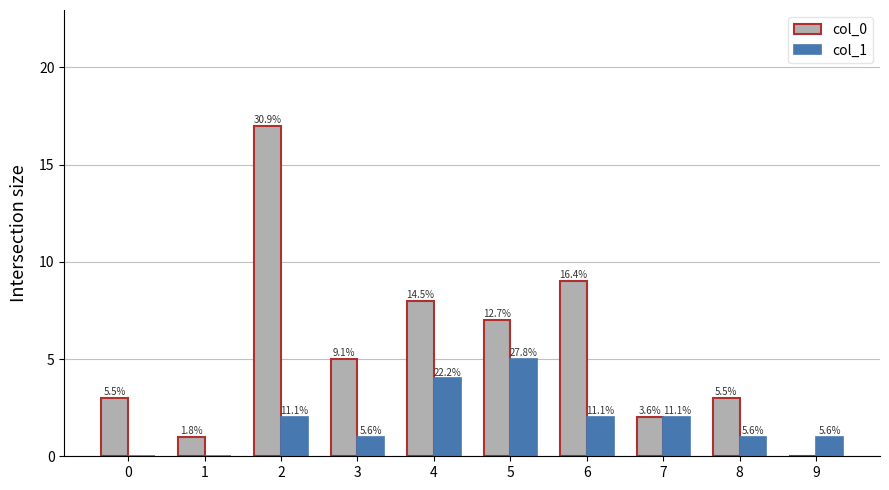

What is the maximum value shown in the chart?

17